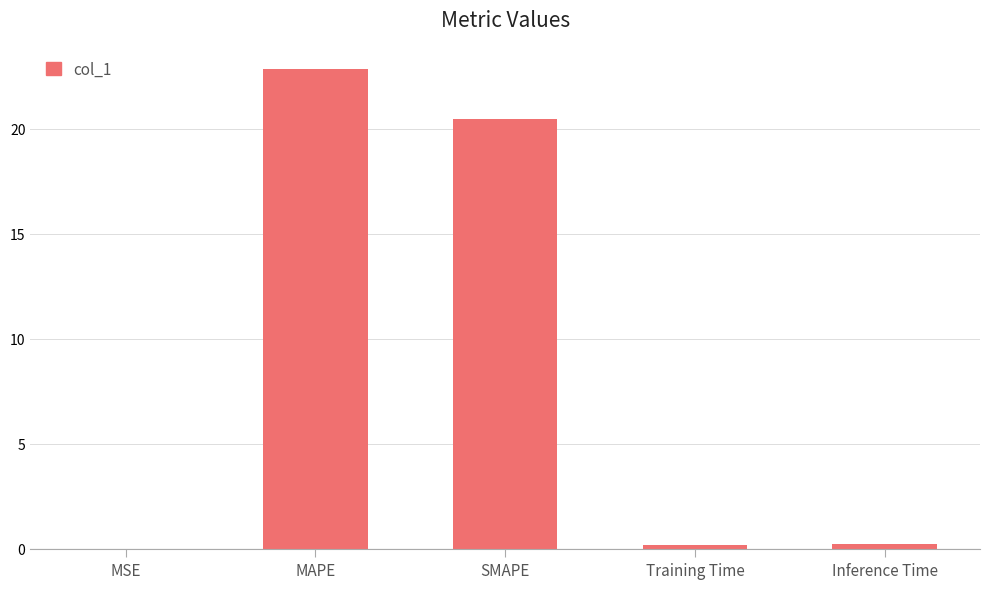

What is the maximum value shown in the chart?

22.8